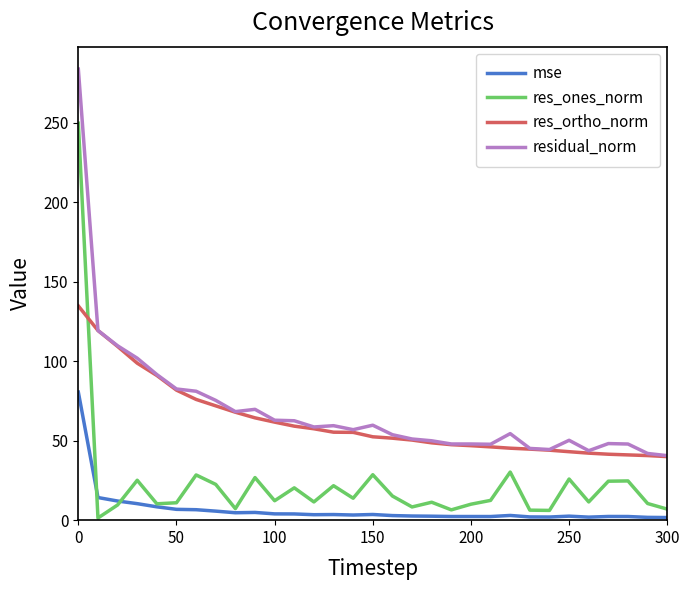

List the series in order of their peak value, highest first.

residual_norm, res_ones_norm, res_ortho_norm, mse